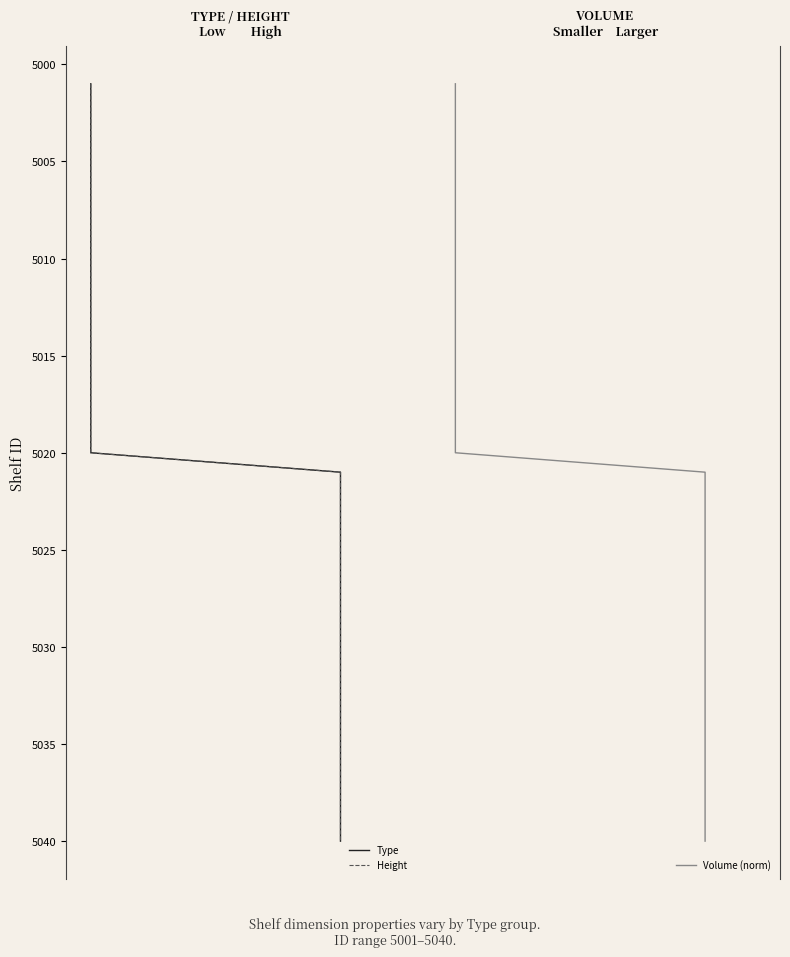

True or false: Type and Volume (norm) intersect in this chart.

False